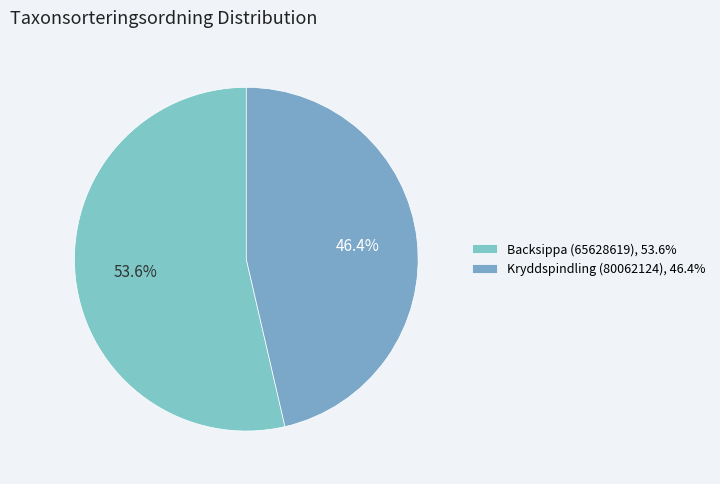

To the nearest percent, what is the combined percentage of Backsippa (65628619) and Kryddspindling (80062124)?

100%